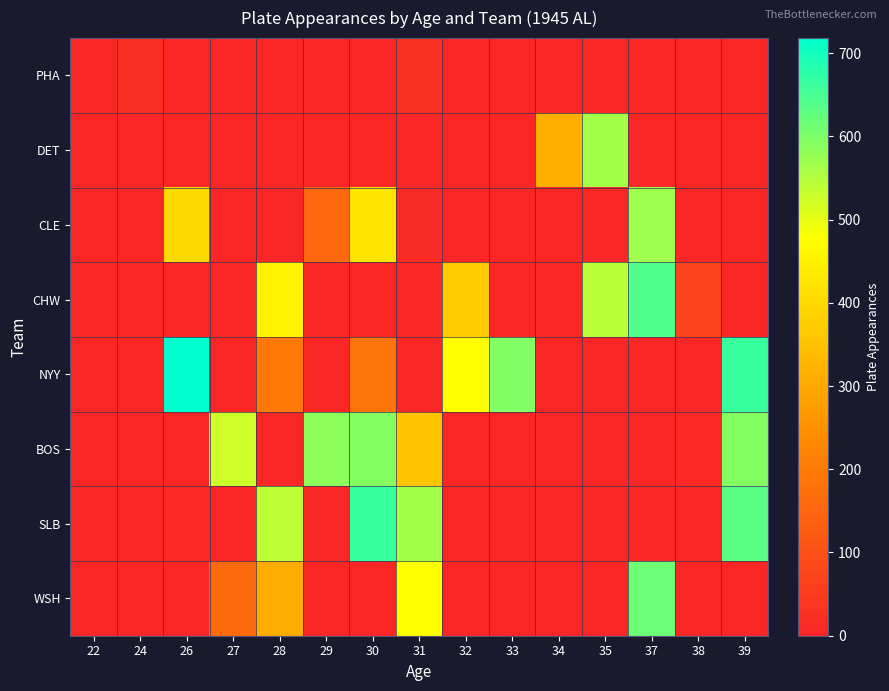

Which series changed the most between 24 and 31?

SLB